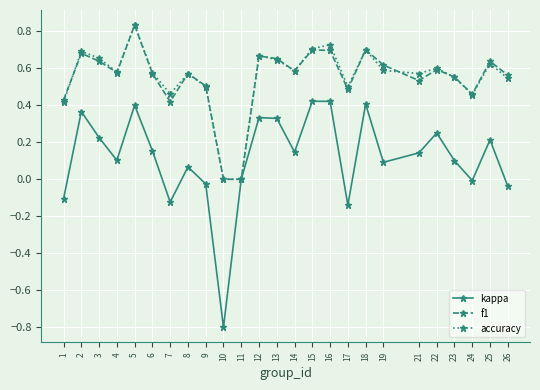

At which label does kappa reach its minimum?

10